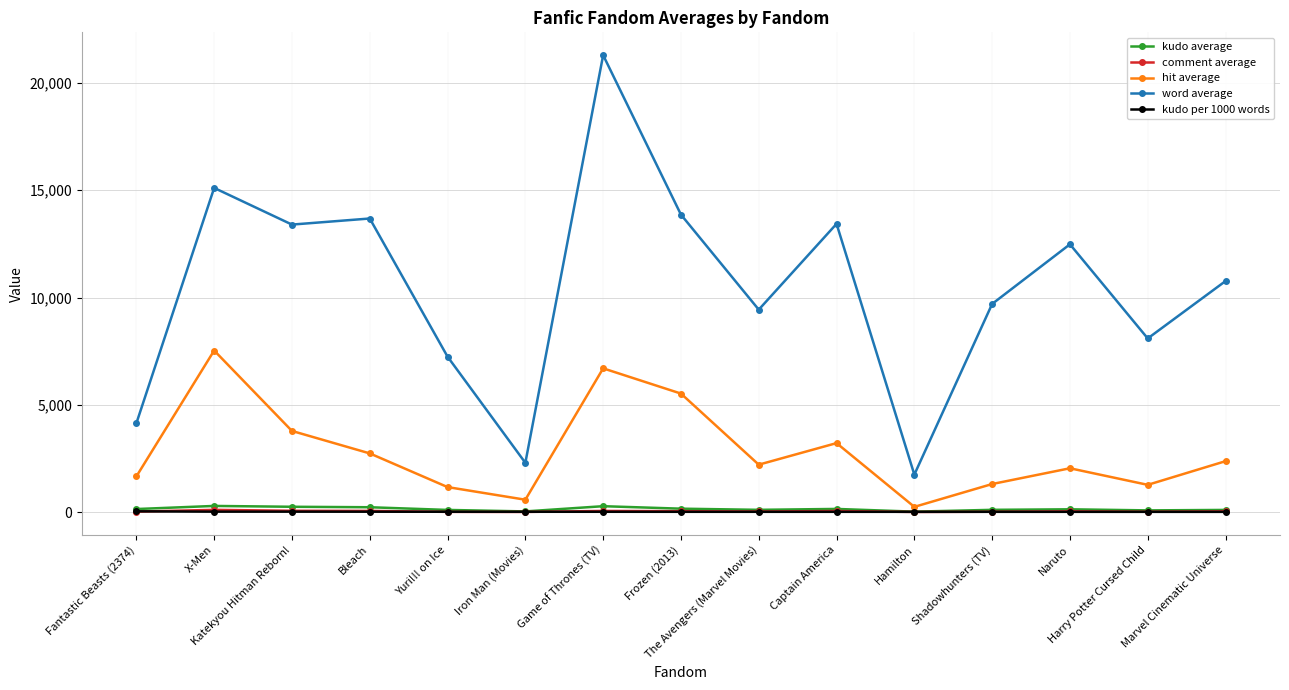

At which category does word average reach its first local peak?

X-Men